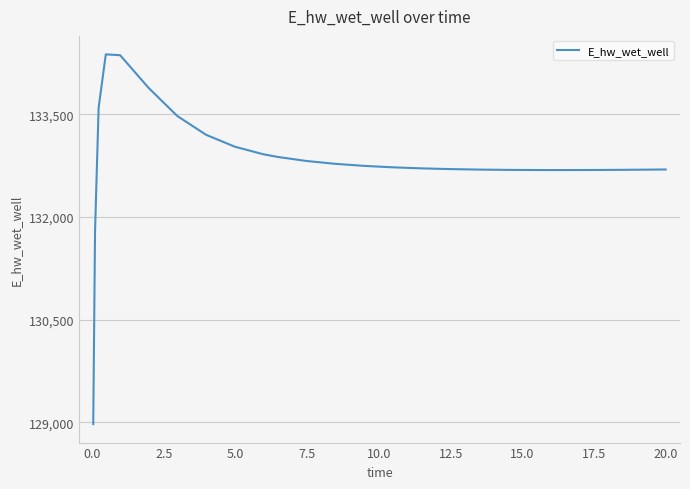

How many categories are shown in the chart?

25